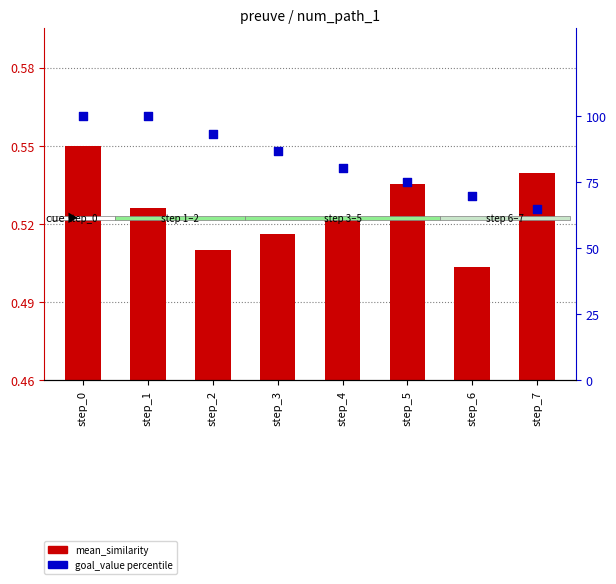

Which series has the widest spread of Y values?

percentile_rank (goal_value %)